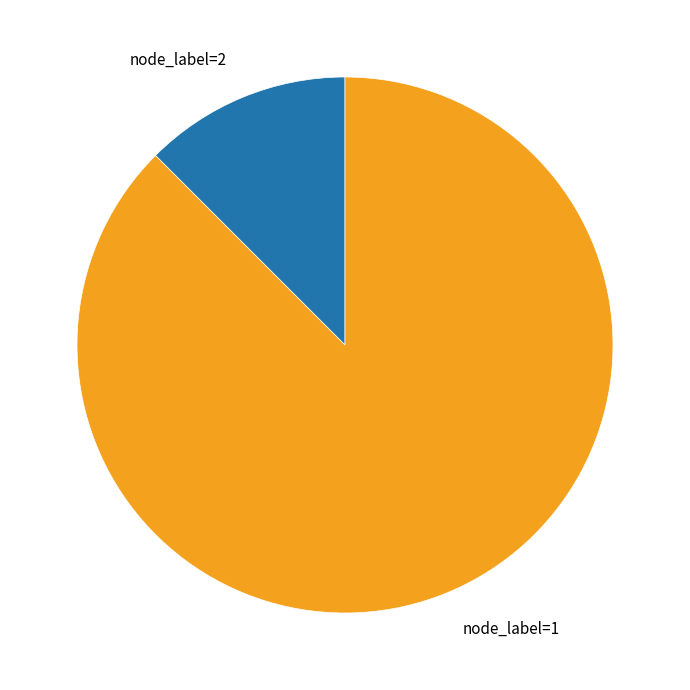

Is the sum of node_label=2 and node_label=1 greater than half?

Yes